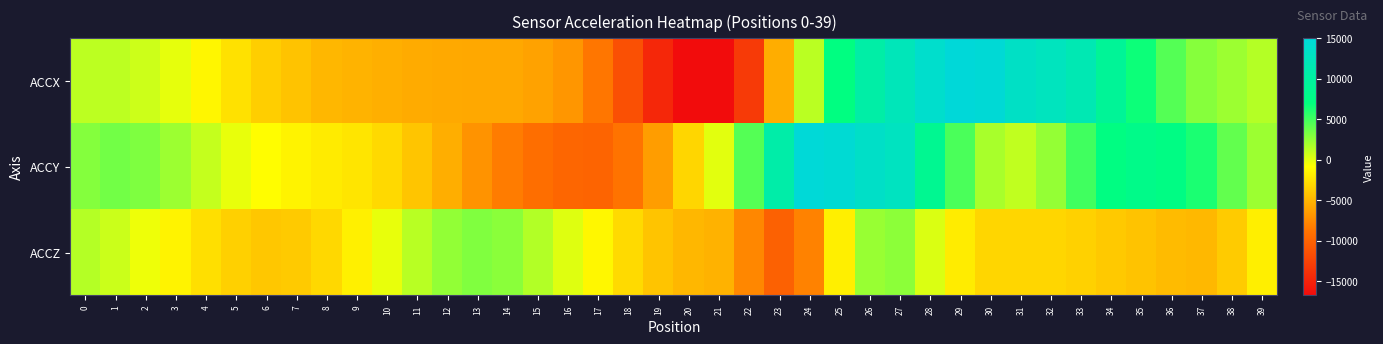

What is the spread (max minus min) of values at 33?

15040